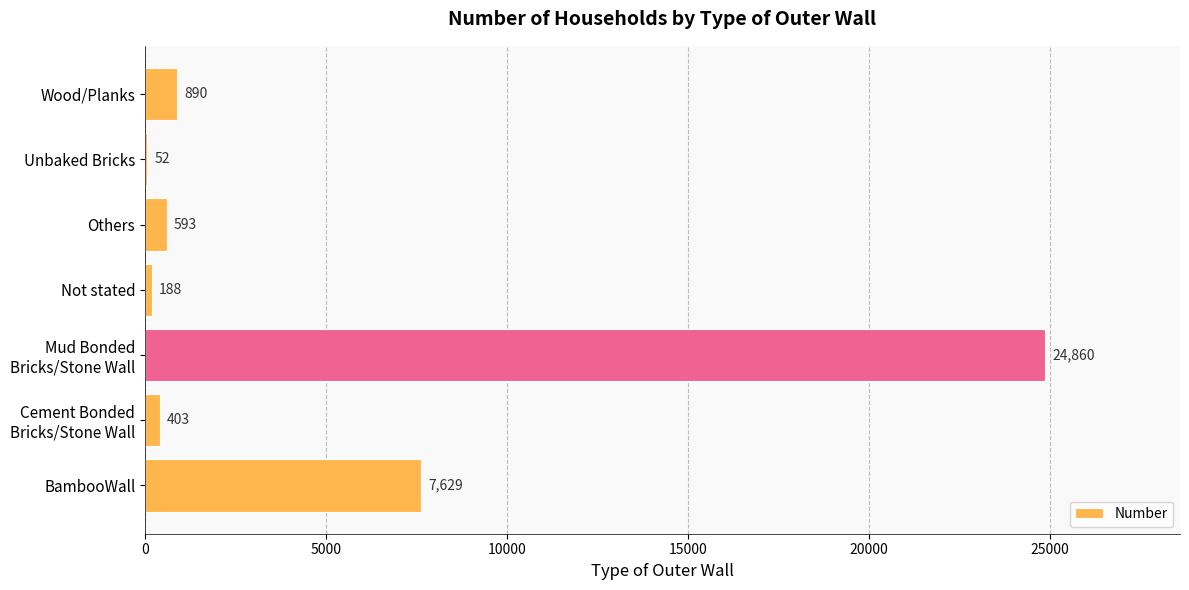

What is the greatest value displayed?

24860